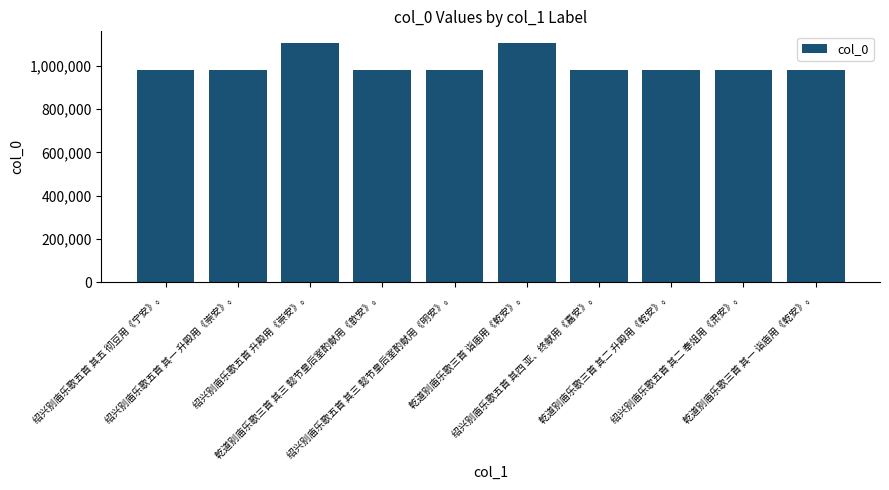

What is the value of the 8th bar from the left?

982070